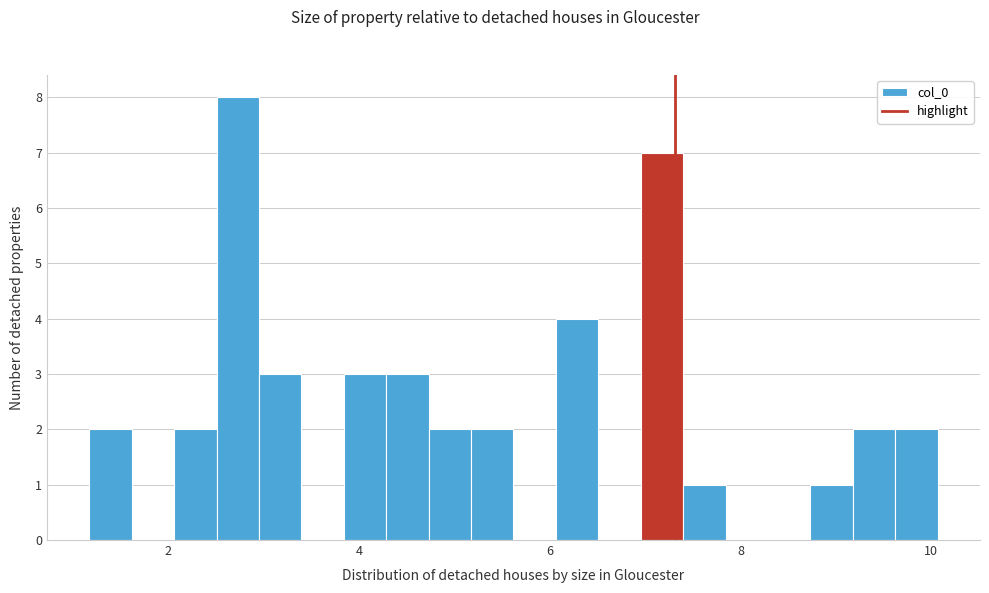

Read against the x-axis, roughly where is the centre of the tallest bar?

2.8